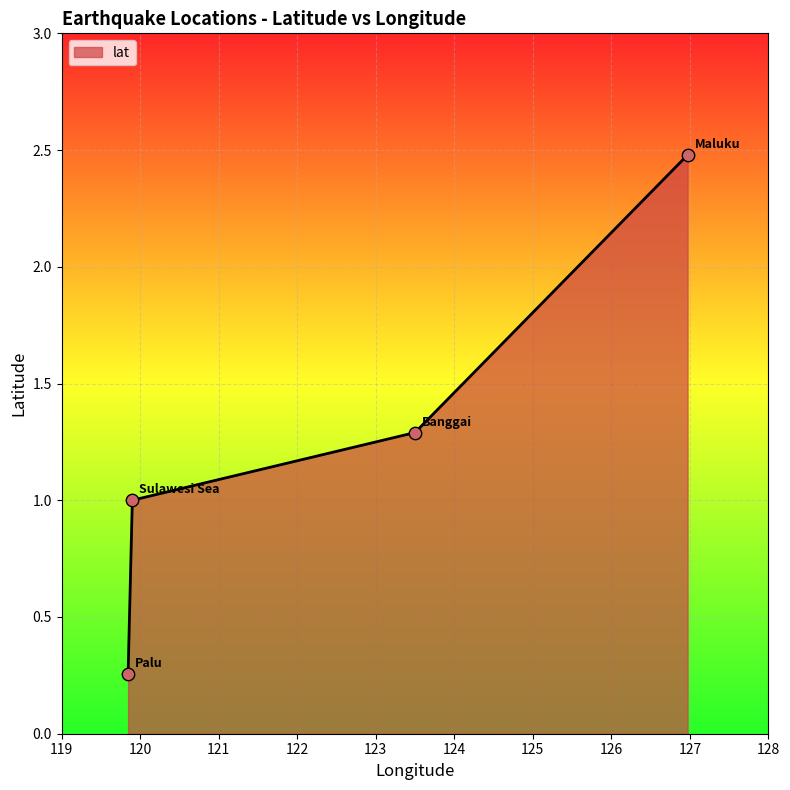

What is the greatest value displayed?

2.5